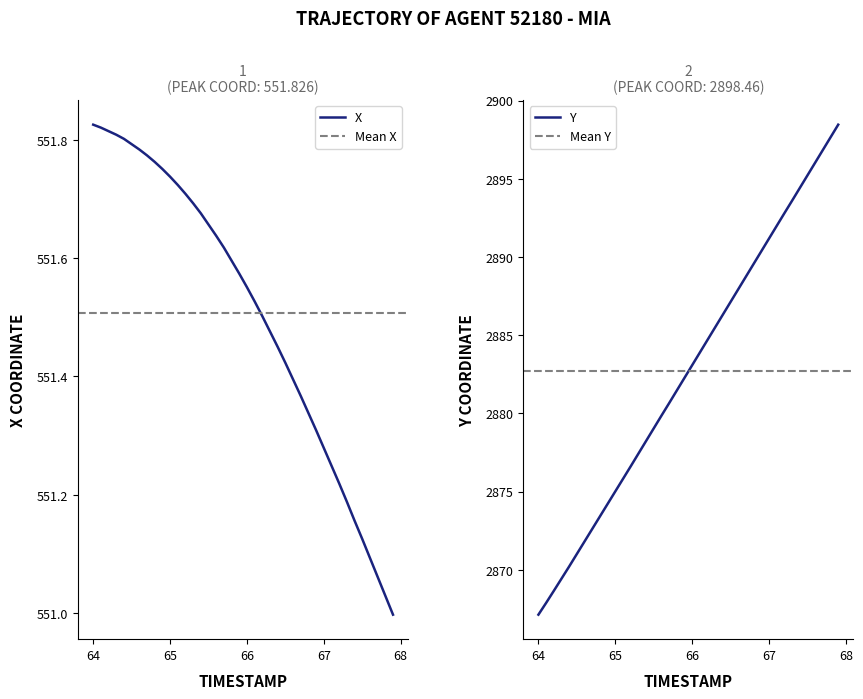

Is it true that Y equals 802.3 at 66?

False